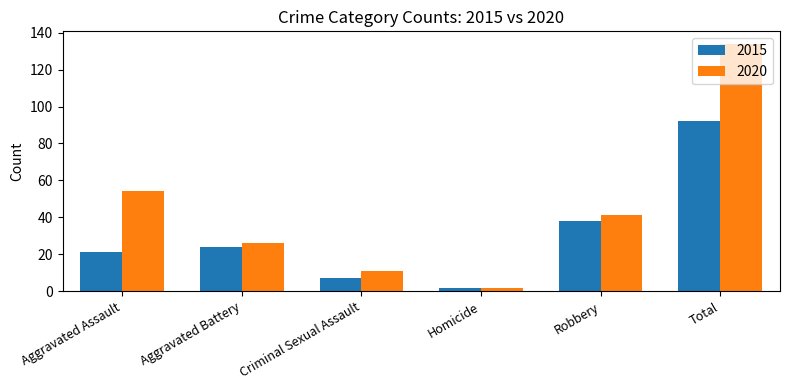

True or false: 2015 has a value of 40 at Total.

False